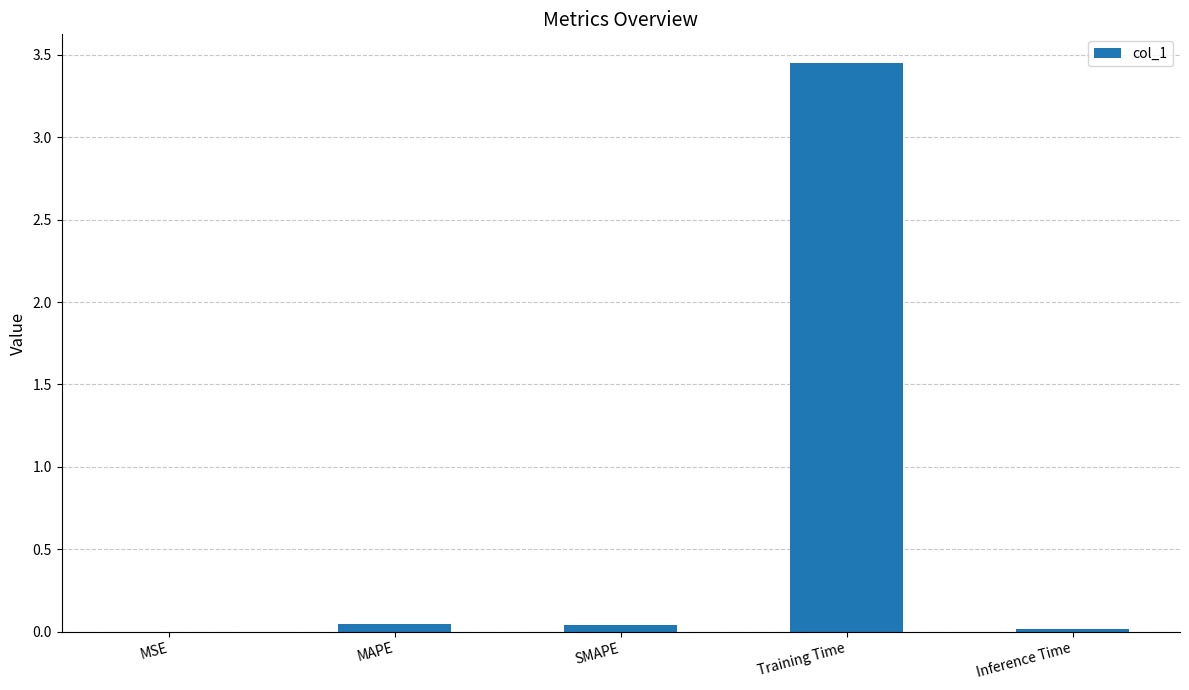

Which category has the highest value across all series?

Training Time